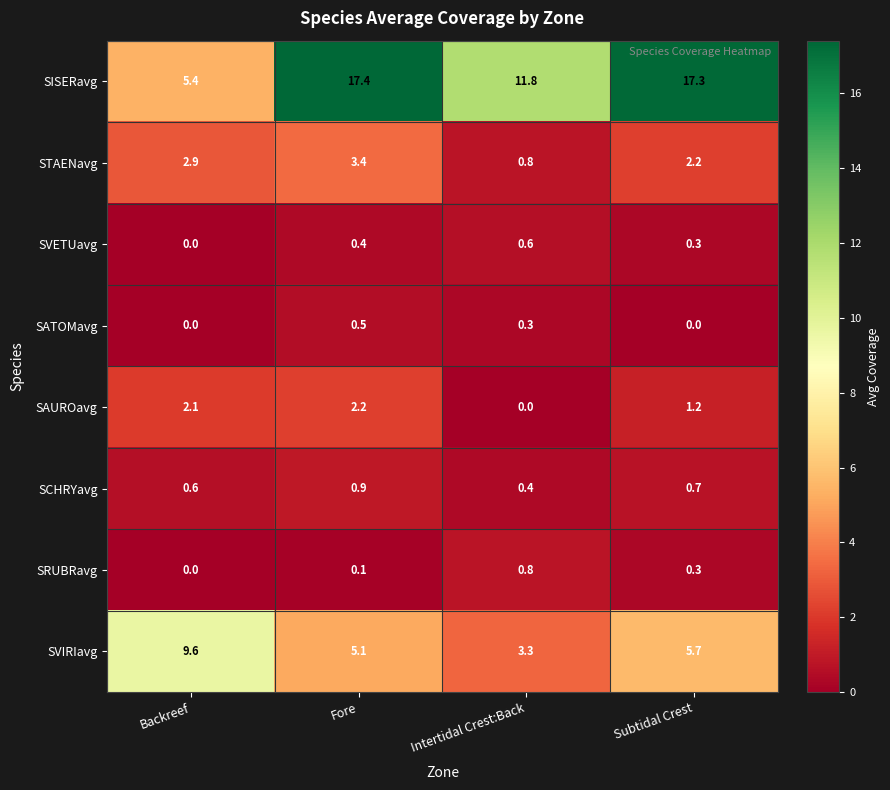

What is the greatest value displayed?

17.4